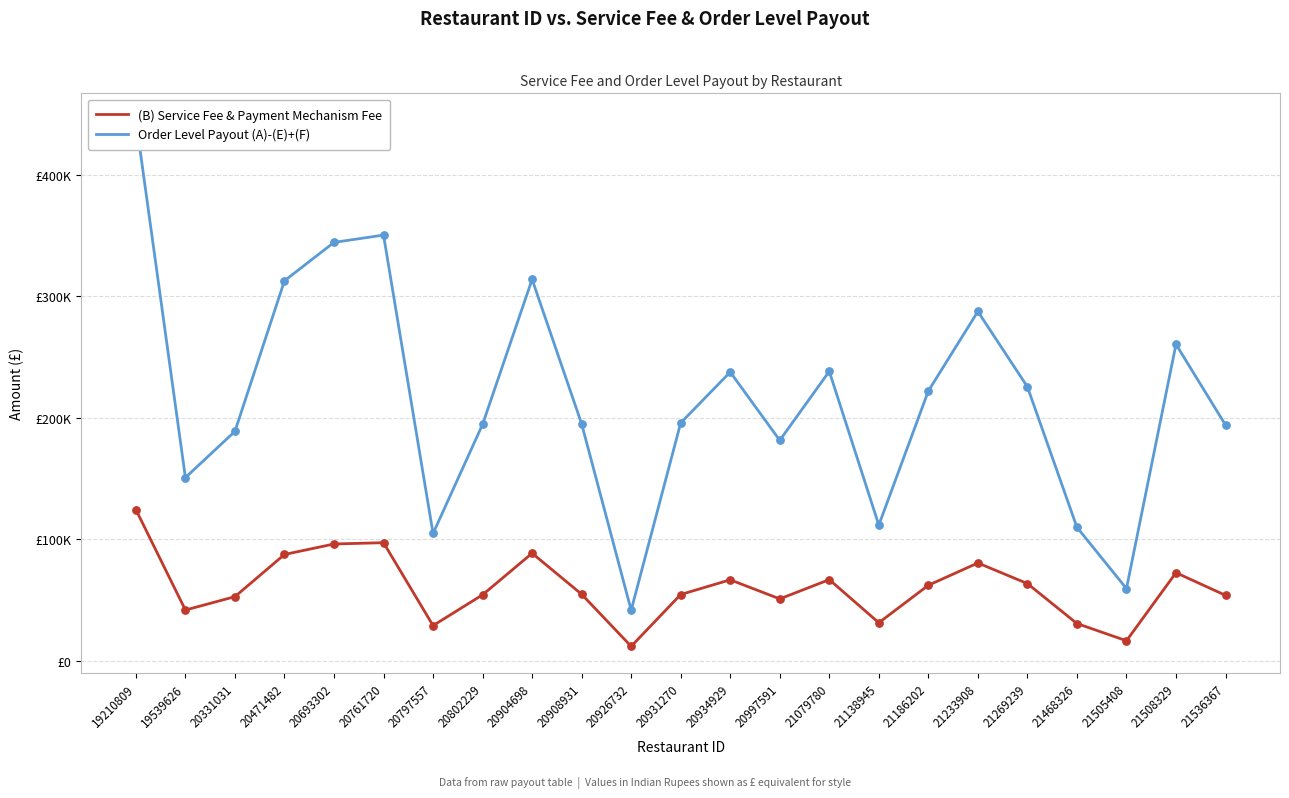

Is the value of (B) Service Fee & Payment Mechanism Fee at 20693302 greater than the value of Order Level Payout (A)-(E)+(F) at 19210809?

No